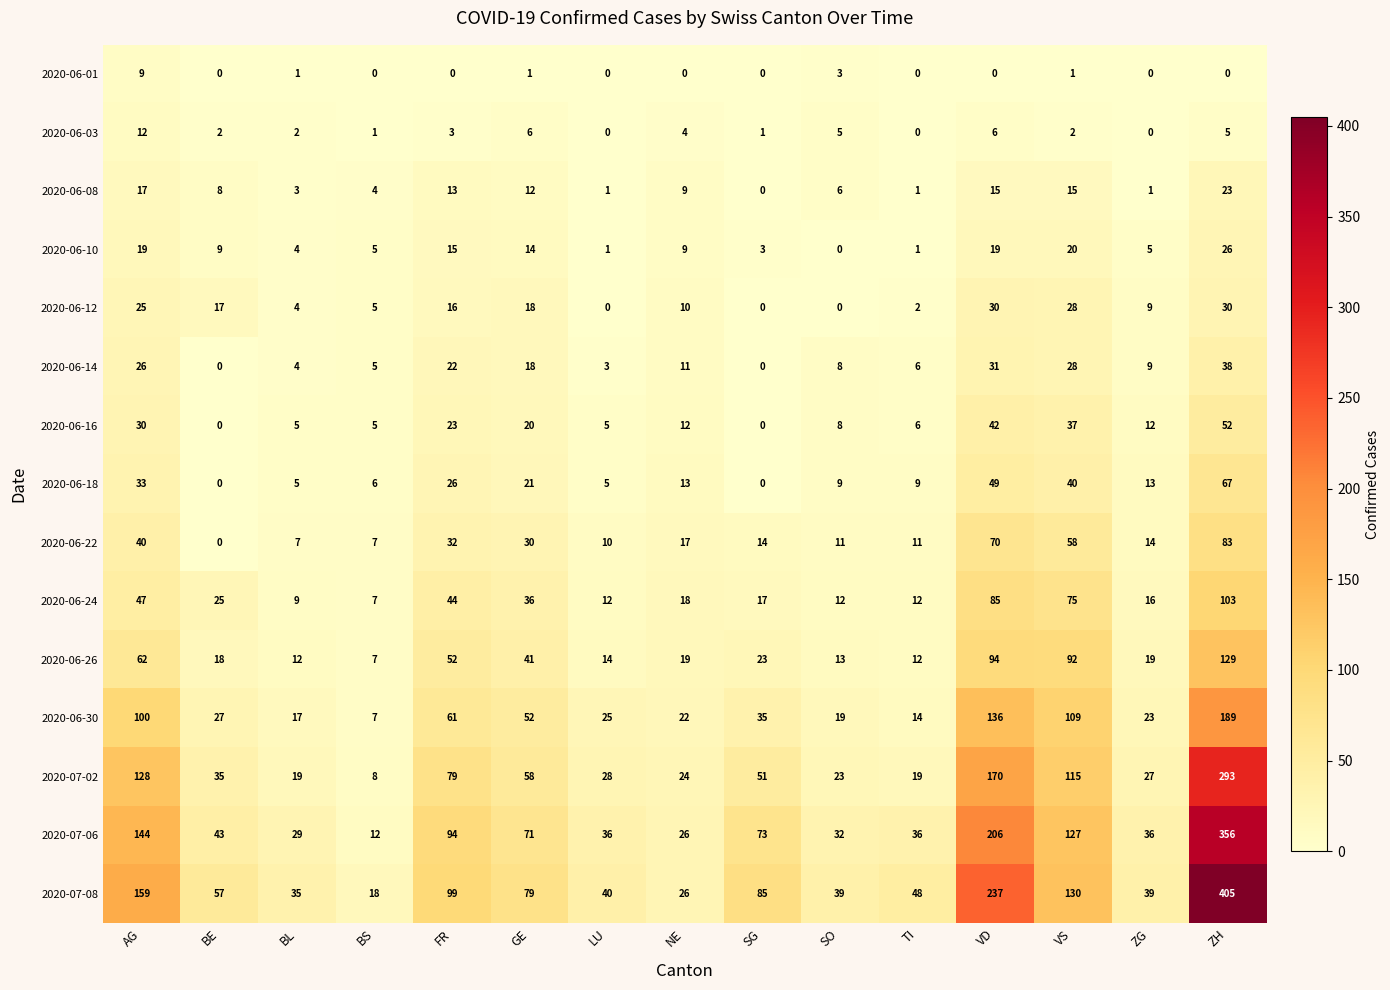

Where does the 2020-06-12 series first go above 10?

AG